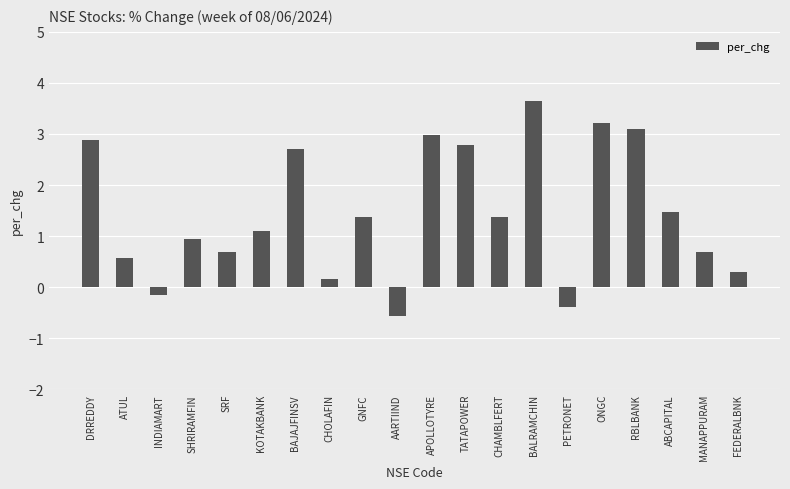

What is the ratio of the value at DRREDDY to the value at GNFC?

2.1